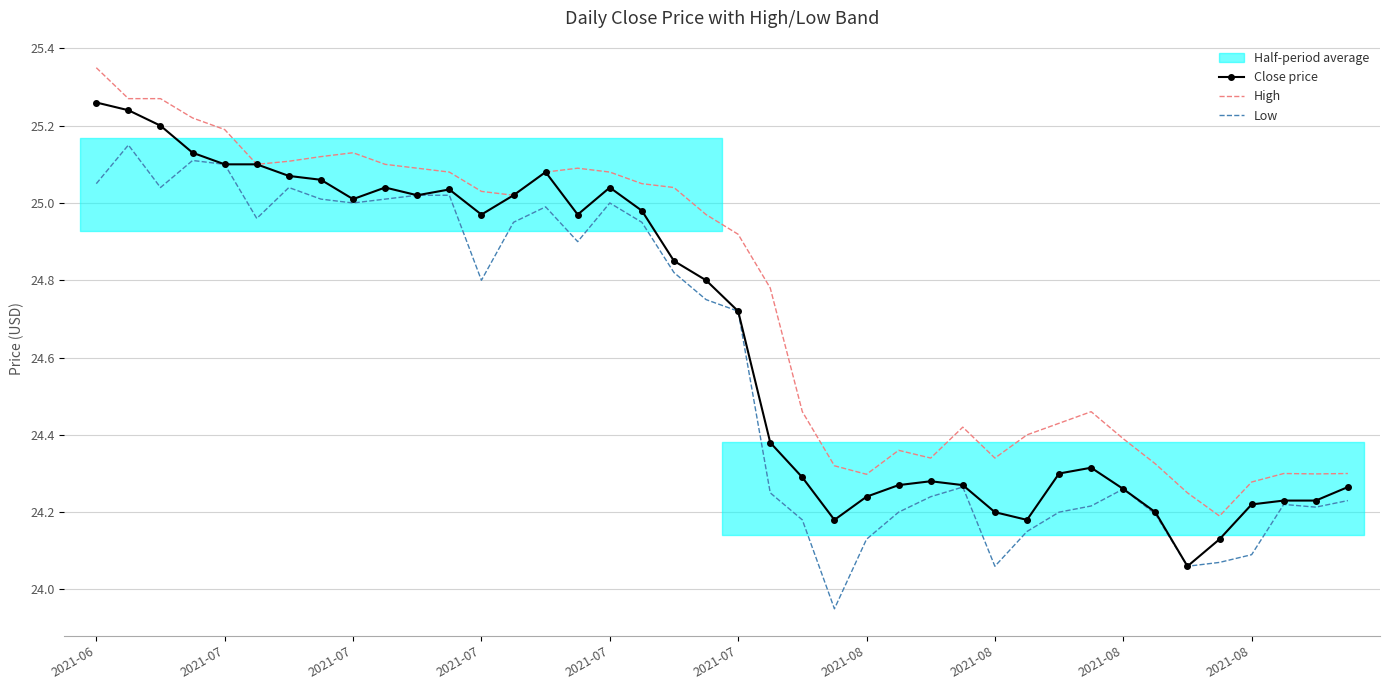

At which label is Close price closest to 24?

34